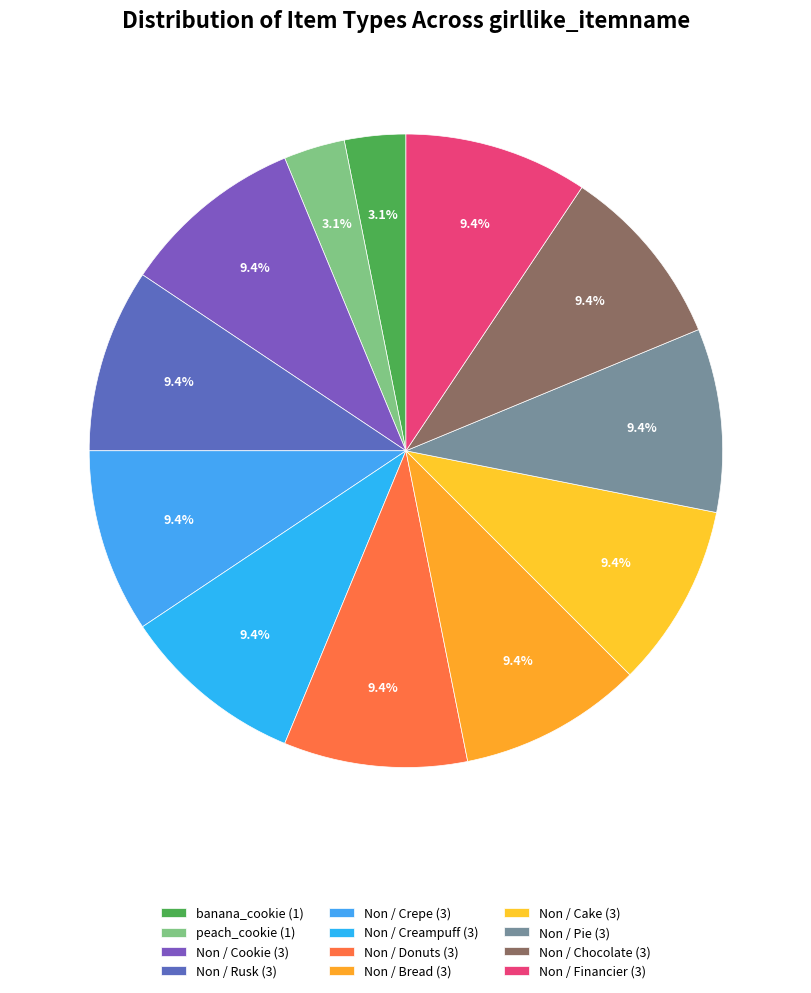

How many segments does this pie chart have?

12